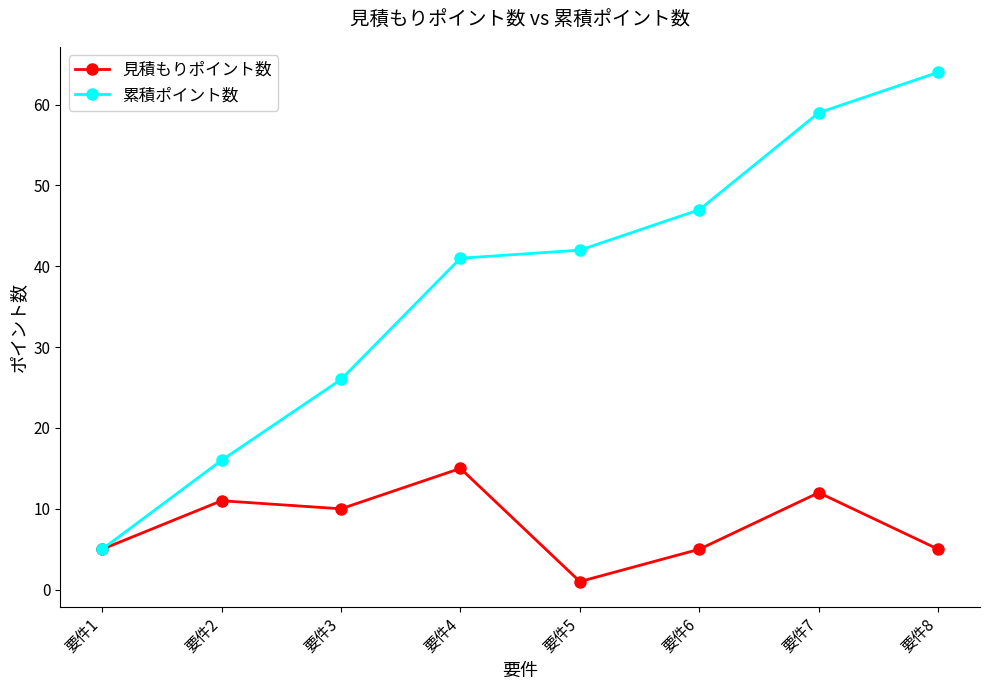

Is the value of 見積もりポイント数 at 要件3 greater than the value of 累積ポイント数 at 要件6?

No